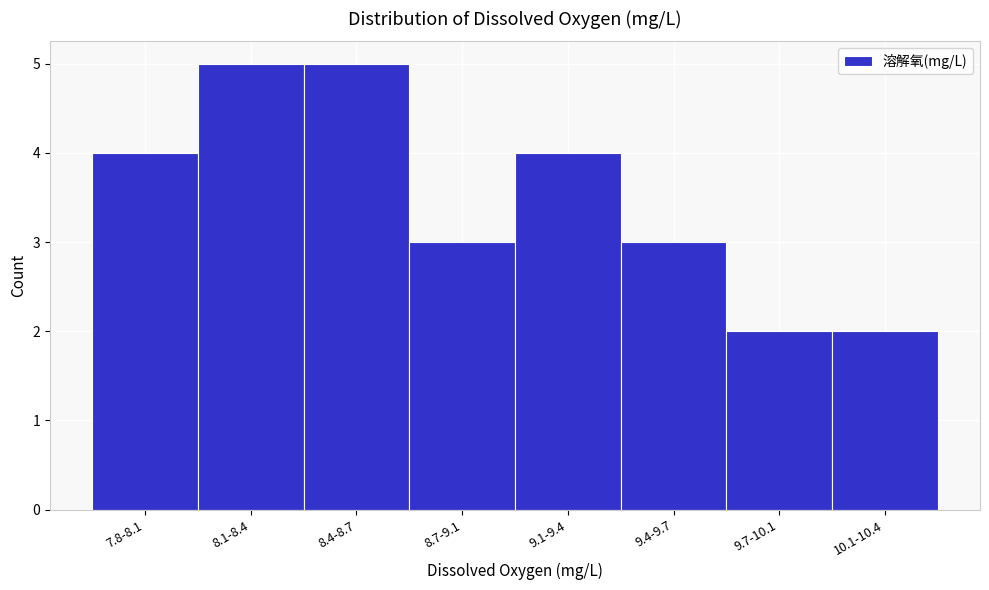

Reading left to right, what are all the values shown in this chart?

7.8-8.1=4	8.1-8.4=5	8.4-8.7=5	8.7-9.1=3	9.1-9.4=4	9.4-9.7=3	9.7-10.1=2	10.1-10.4=2